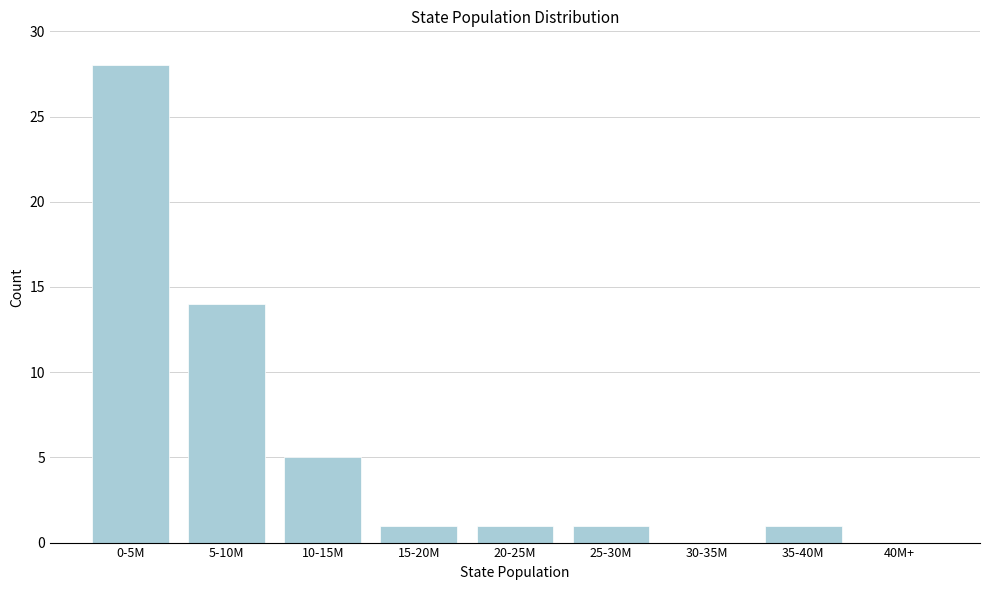

Reading left to right, extract all data points from this chart.

0-5M=28	5-10M=14	10-15M=5	15-20M=1	20-25M=1	25-30M=1	30-35M=0	35-40M=1	40M+=0